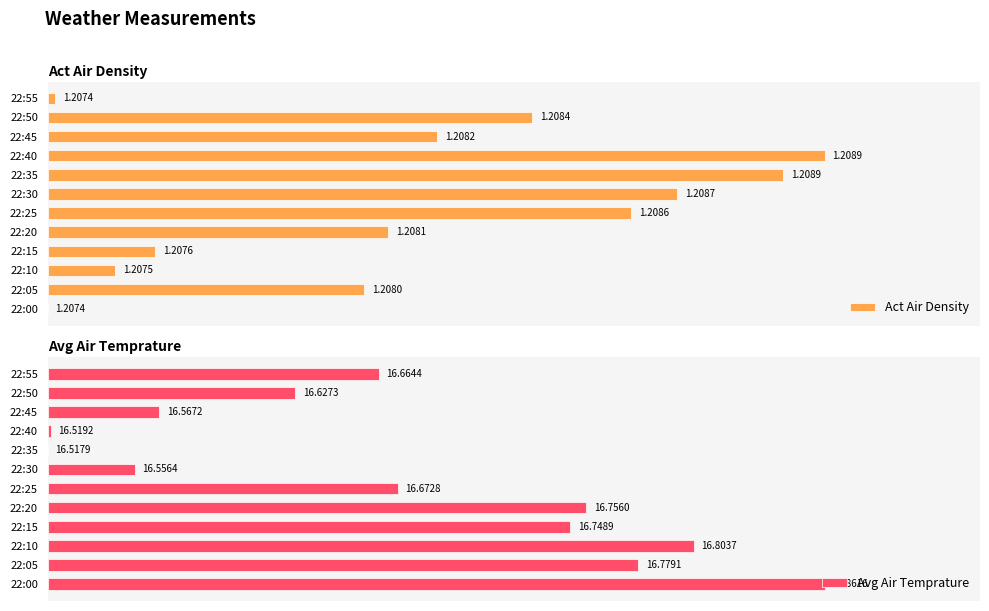

What are all the series names shown in the legend?

Act Air Density, Avg Air Temprature